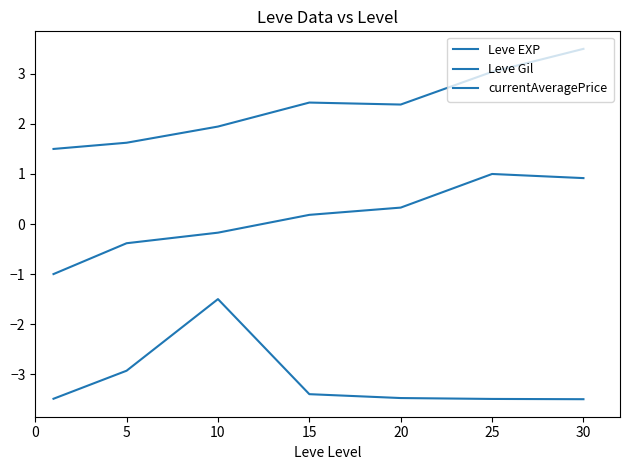

Reading left to right, what are all the values shown in this chart?

Leve EXP: 1.5	1.6	1.9	2.4	2.4	3.0	3.5
Leve Gil: -1.0	-0.4	-0.2	0.2	0.3	1.0	0.9
currentAveragePrice: -3.5	-2.9	-1.5	-3.4	-3.5	-3.5	-3.5